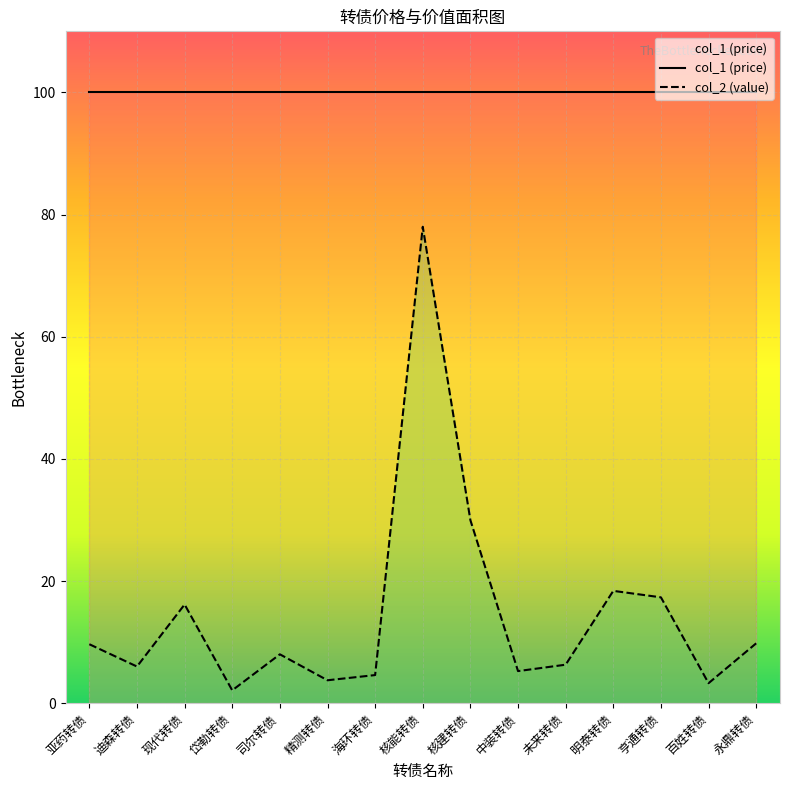

What position from the right is 岱勒转债?

12